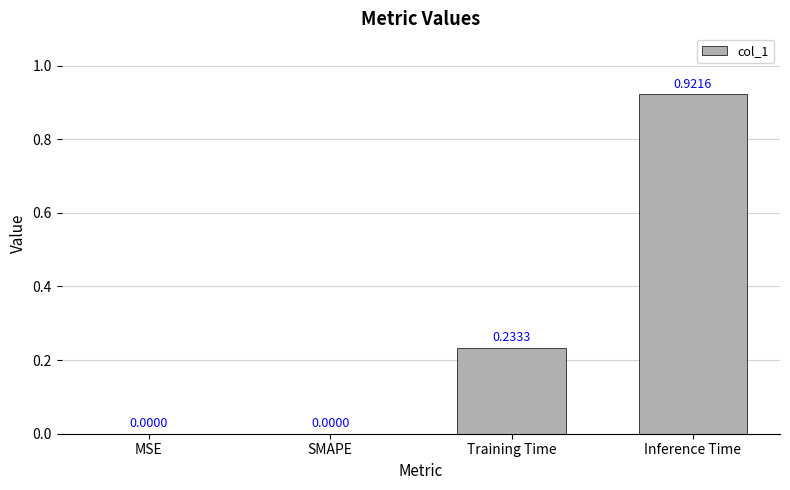

Which label corresponds to the largest value in the chart?

Inference Time